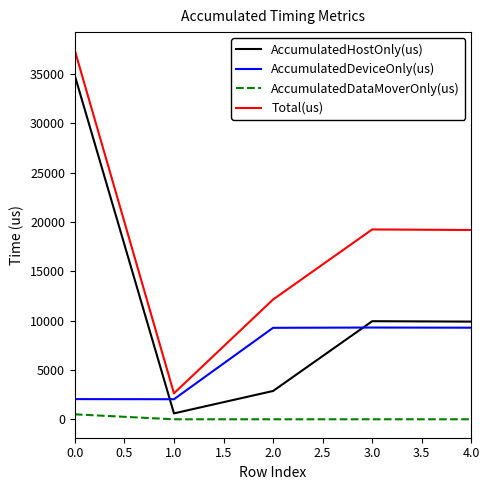

Is it true that AccumulatedHostOnly(us) equals 4993.2 at 1.0?

False